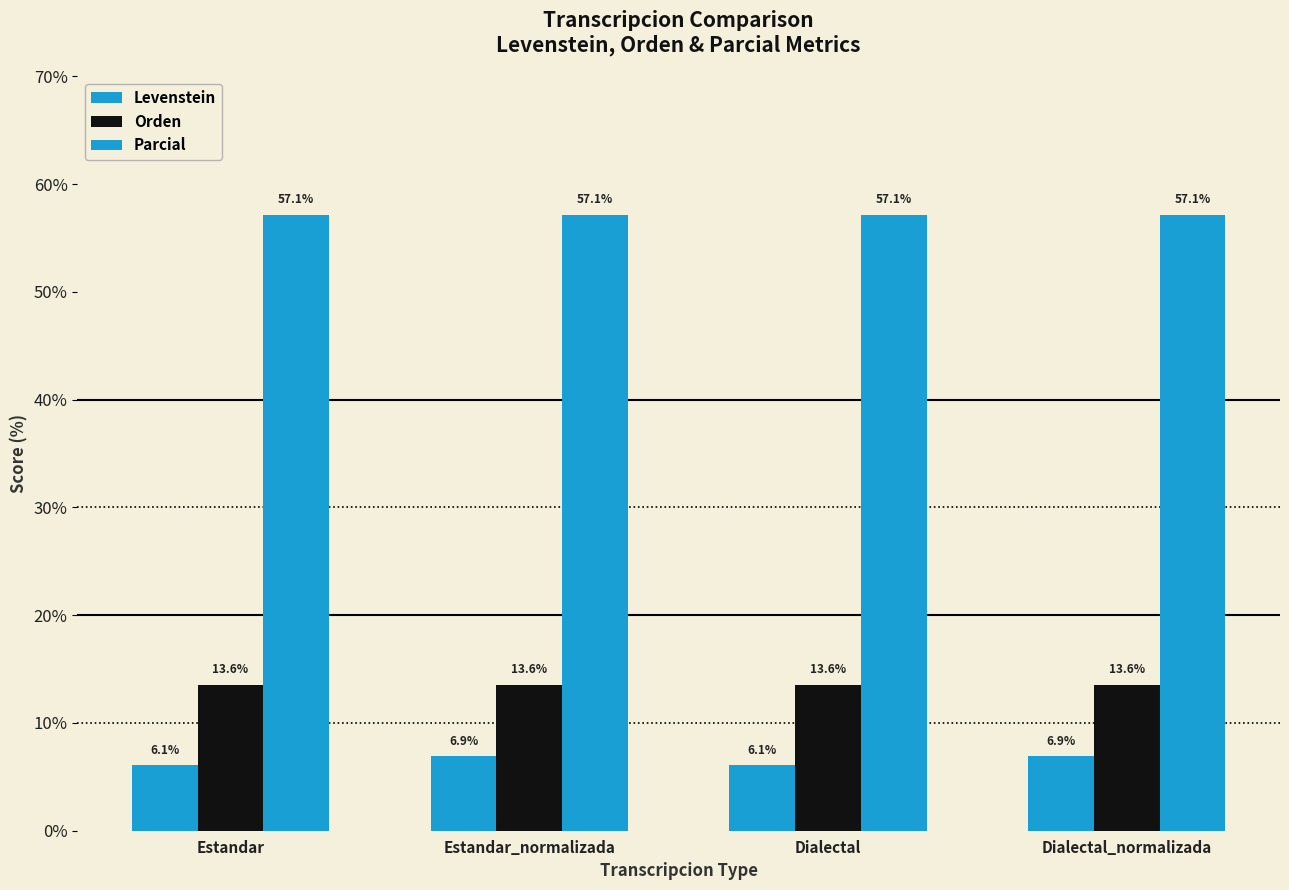

Does the chart contain any negative values?

No